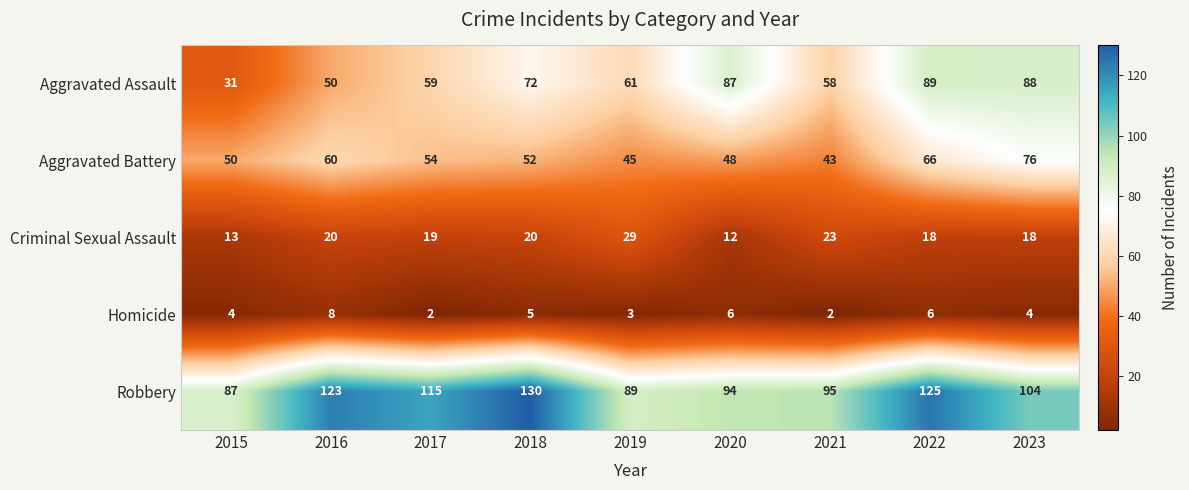

What is the total value across all series at 2017?

249